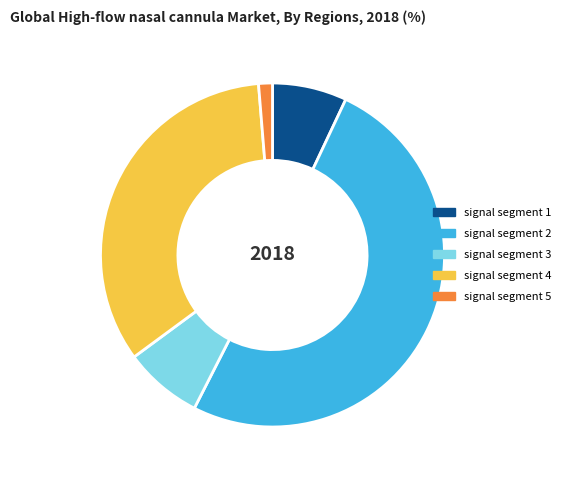

True or false: signal segment 4 accounts for 34% of the total.

True